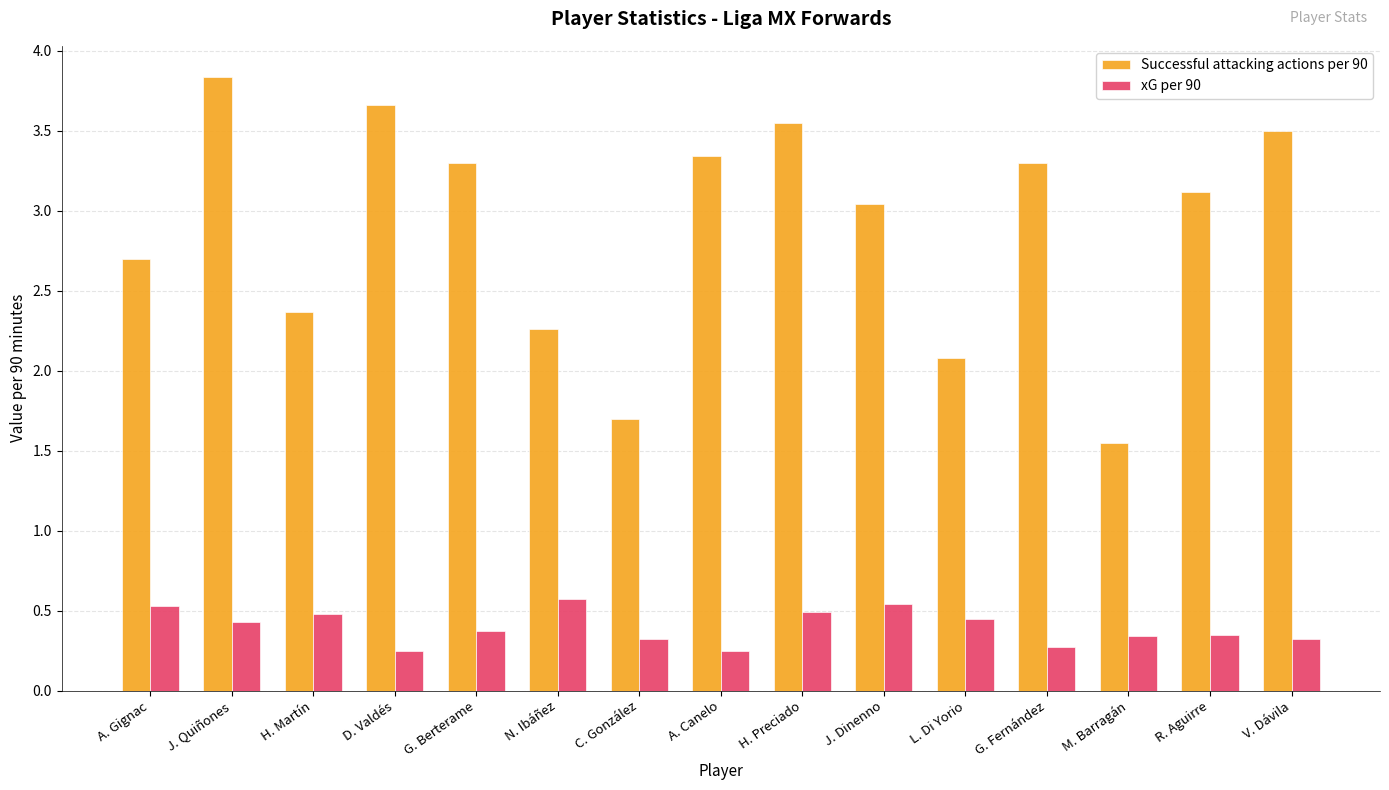

Which category has the highest value in the Successful attacking actions per 90 series?

J. Quiñones